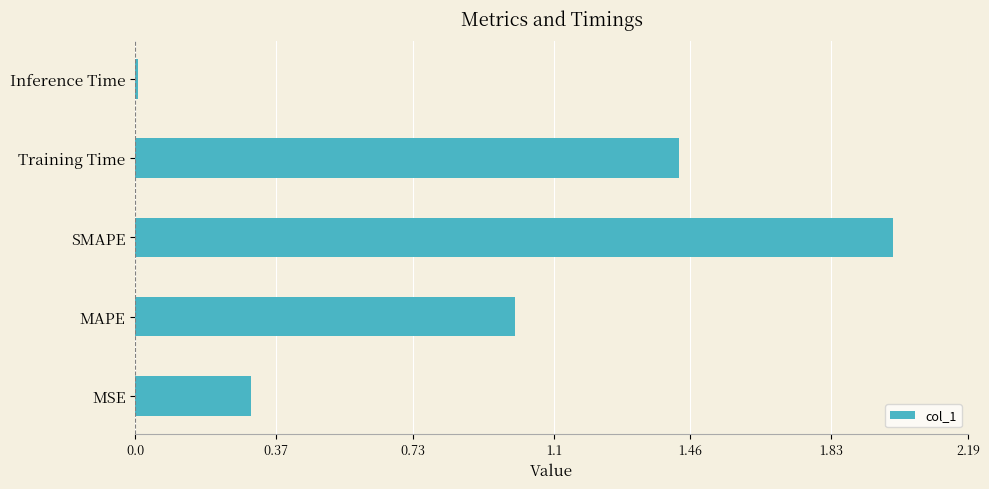

What is the difference between the maximum and minimum values?

2.0